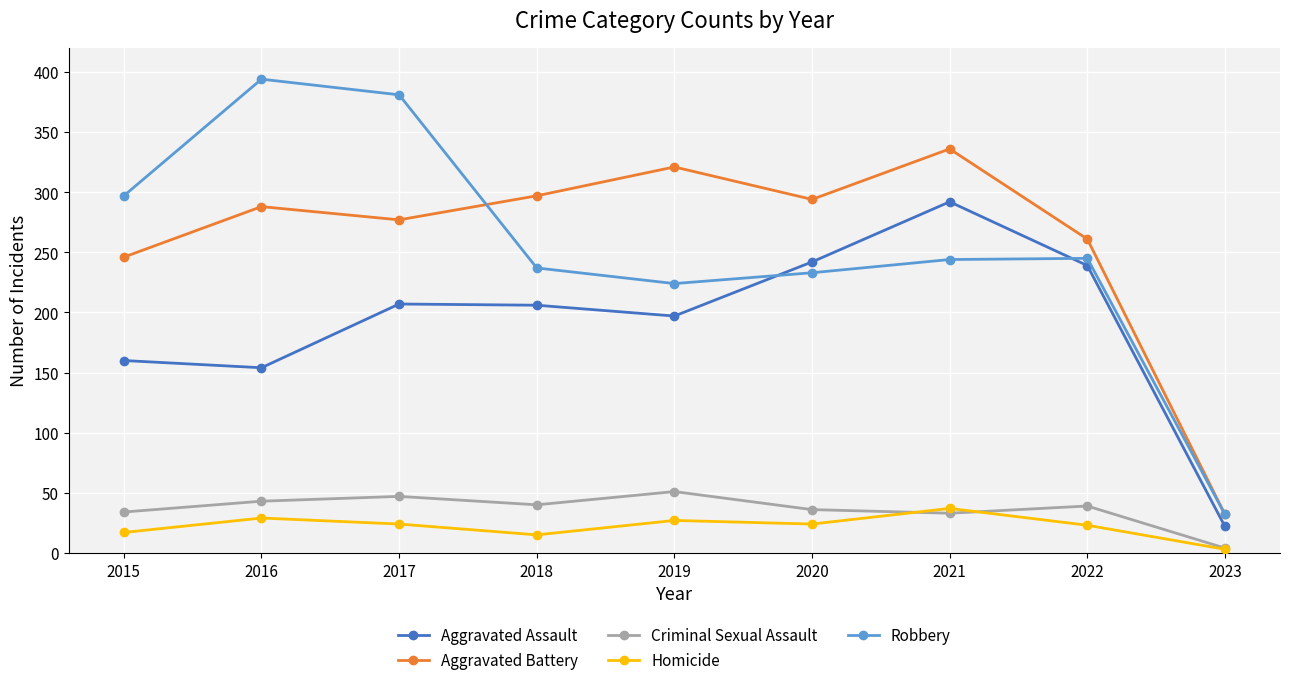

How many values in the Aggravated Assault series are below 206?

4